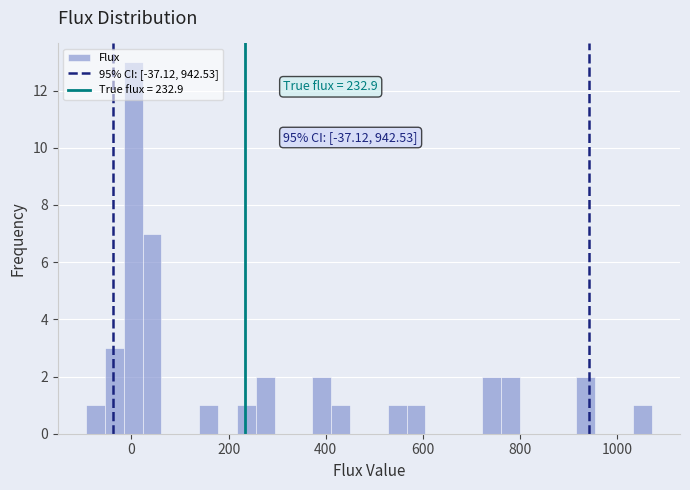

Around what value on the x-axis is the tallest bar? Give the approximate position of its centre, as read against the axis.

0